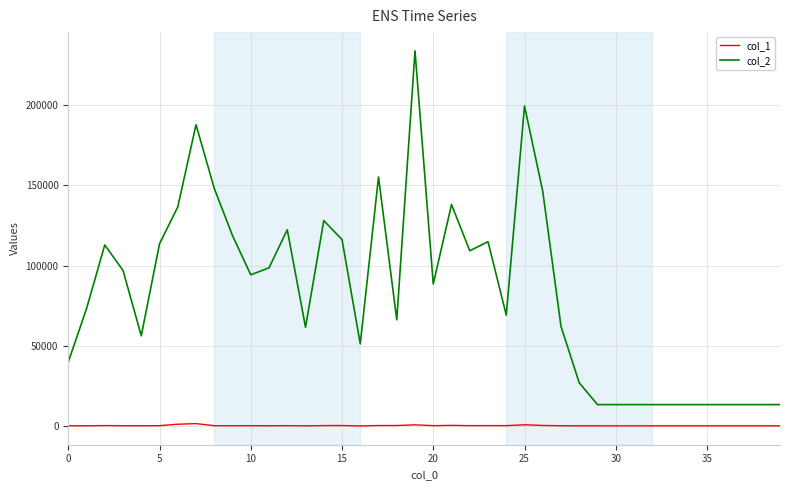

Which series has the largest range (max minus min)?

col_2